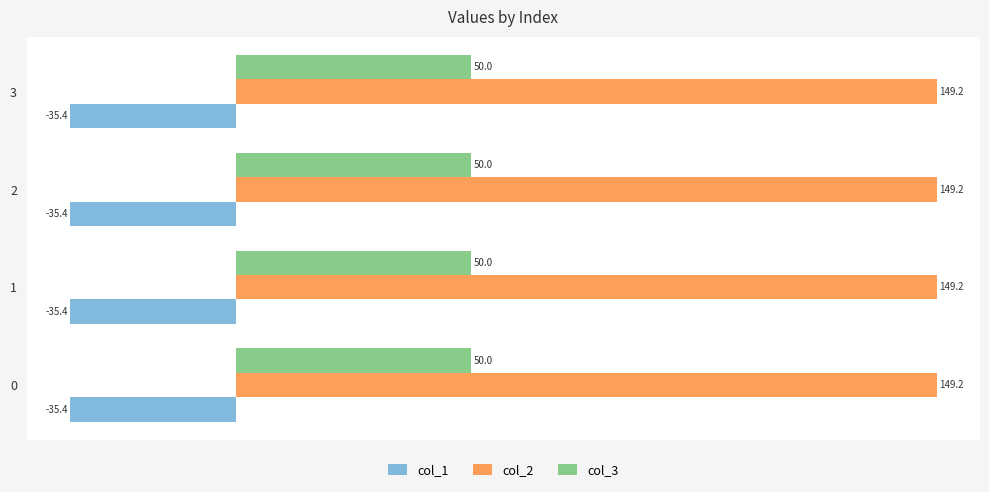

What is the sum of the col_3 values at 2 and 1?

100.0